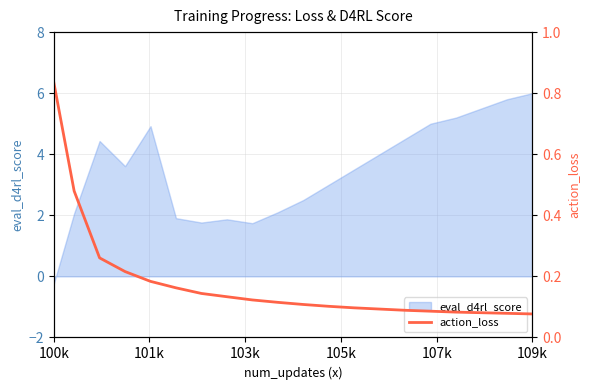

What is the value of the 10th point from the left?

0.1